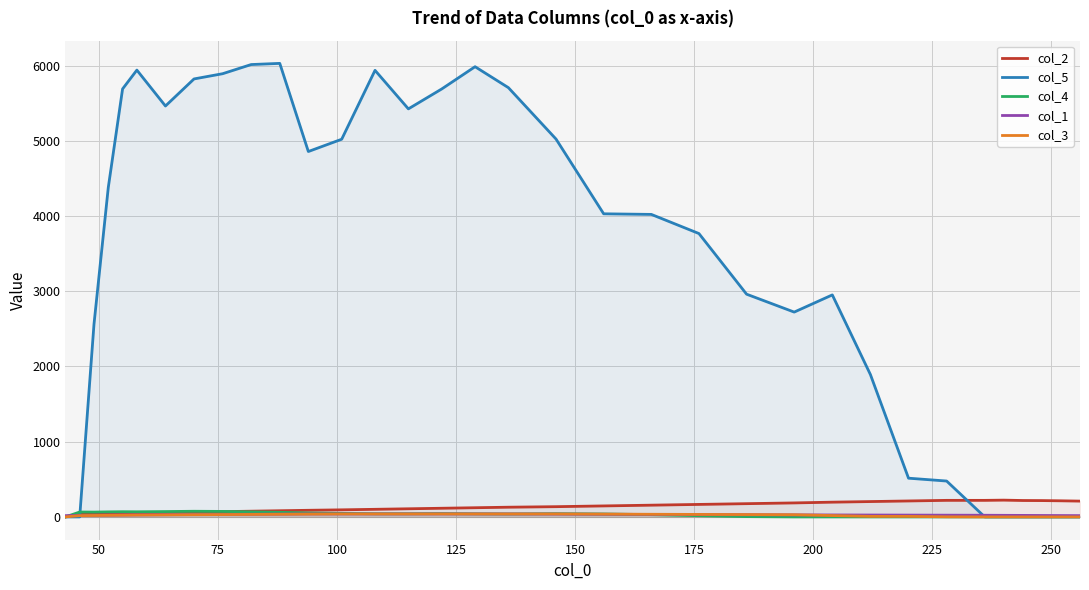

Which series has the widest spread of values?

col_5